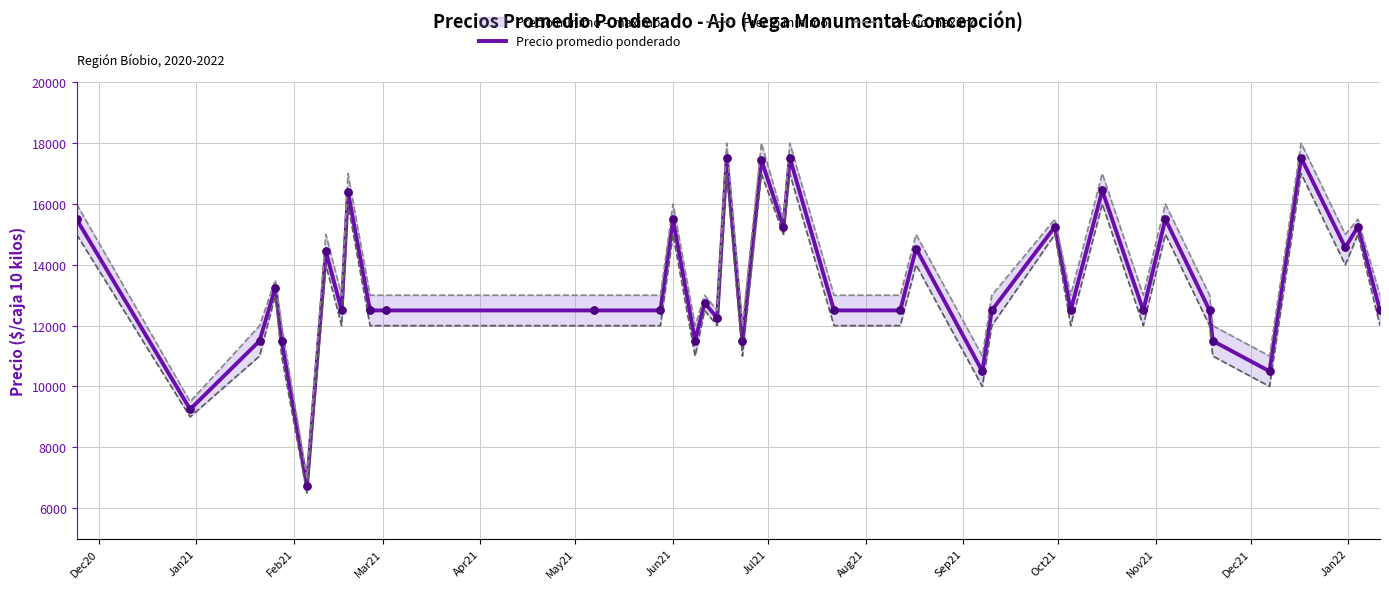

Which series reaches the maximum Y coordinate?

Precio maximo